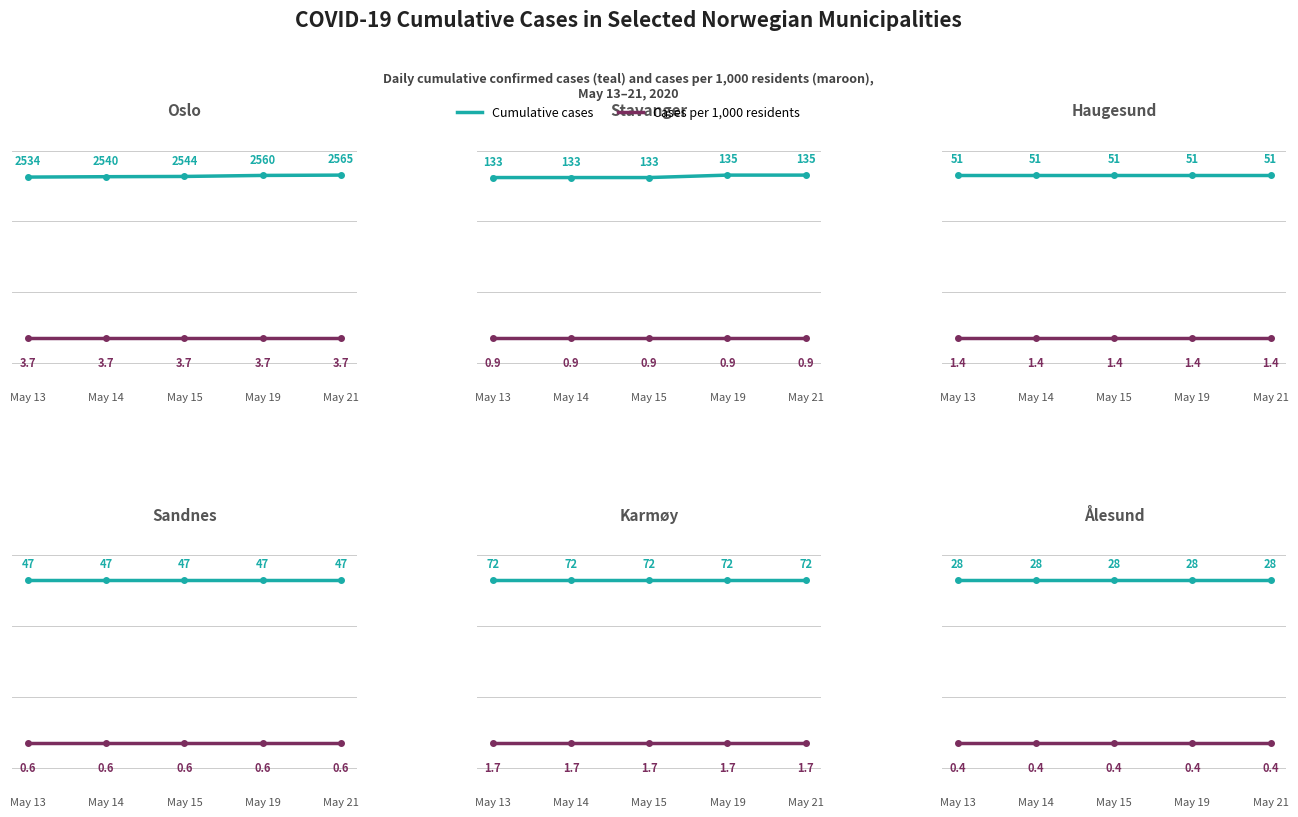

What is the sum of the Cases per 1000 values at May 19 and May 13?

0.8